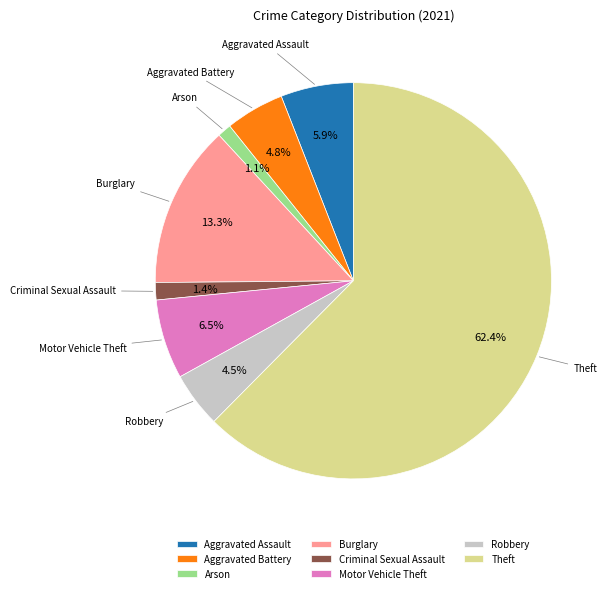

What is the ratio of the value at Burglary to the value at Aggravated Battery?

2.8